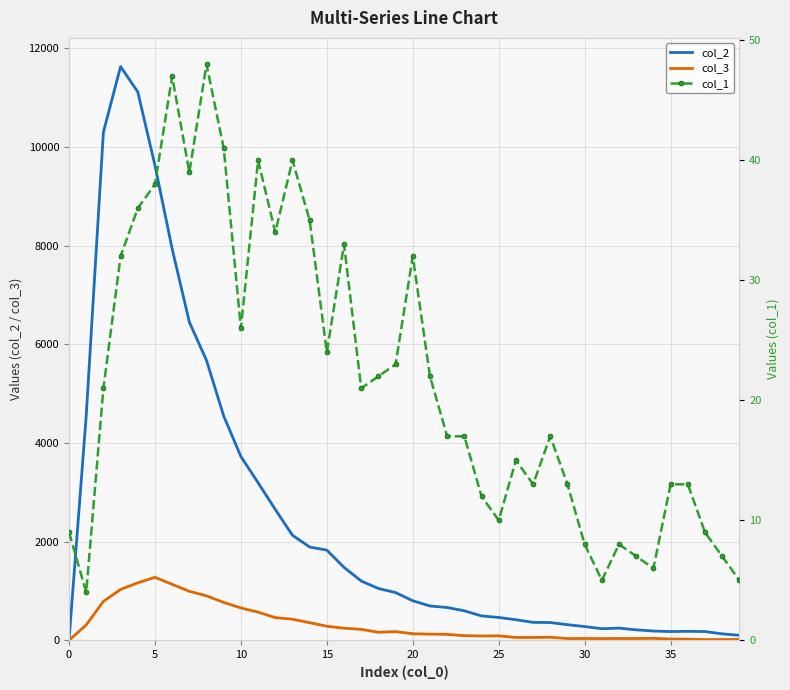

The col_1 series shows 23 at 13. True or false?

False